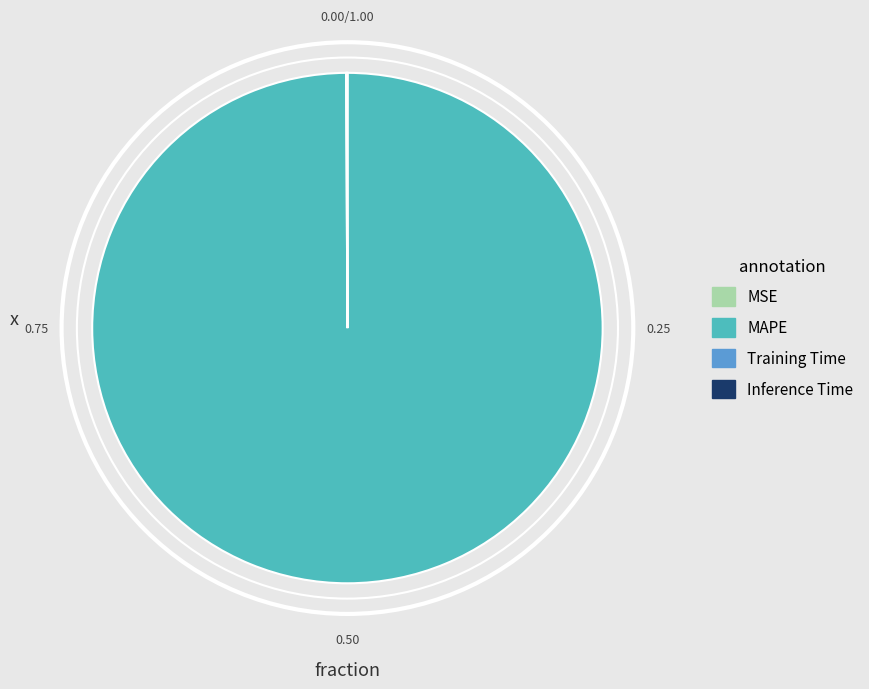

What is the largest slice in the pie chart?

MAPE